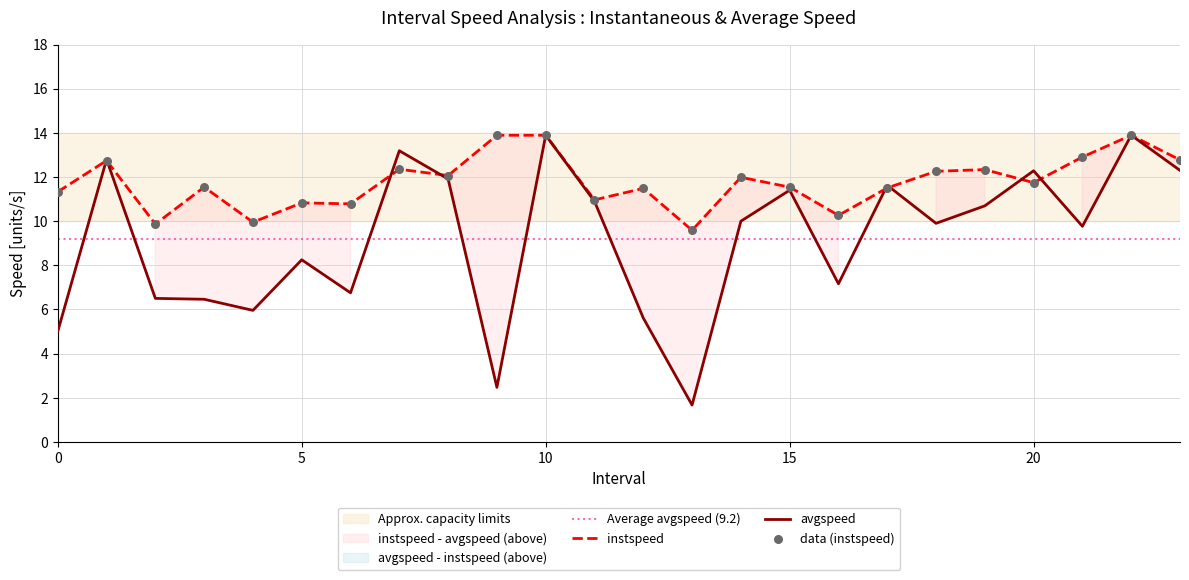

At how many categories does at least one series exceed 2?

24